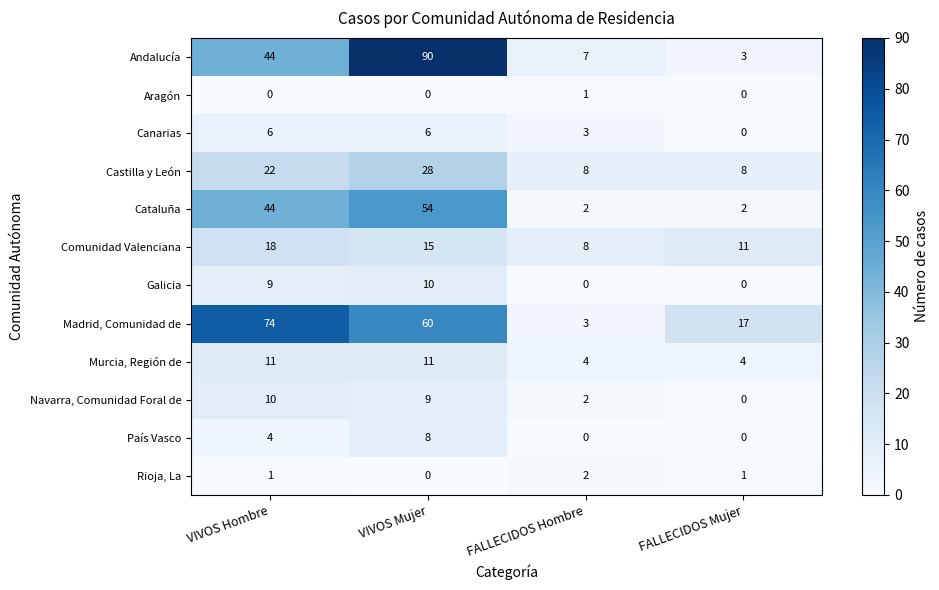

How many distinct data groups are displayed?

12